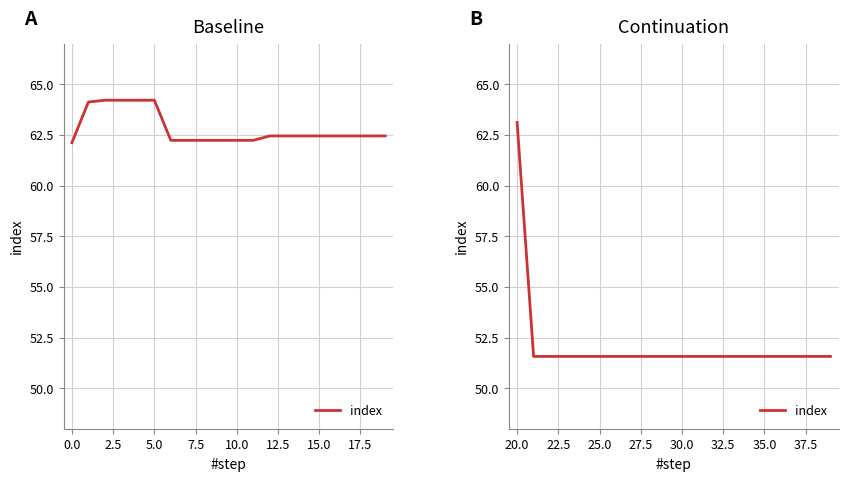

True or false: the data has more than 1 interior local peaks.

False